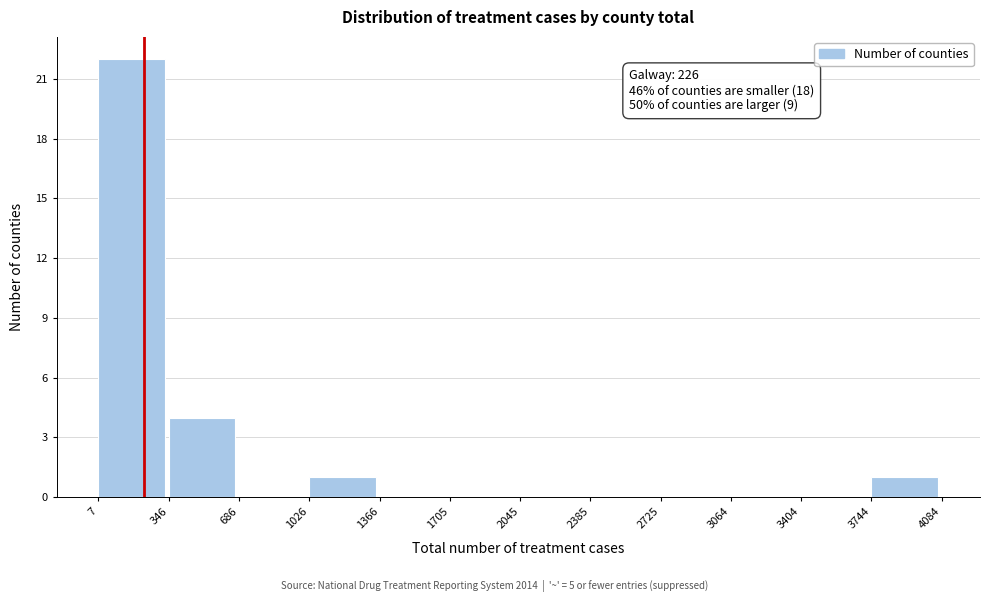

Which range on the x-axis has the tallest bar?

7 to 346